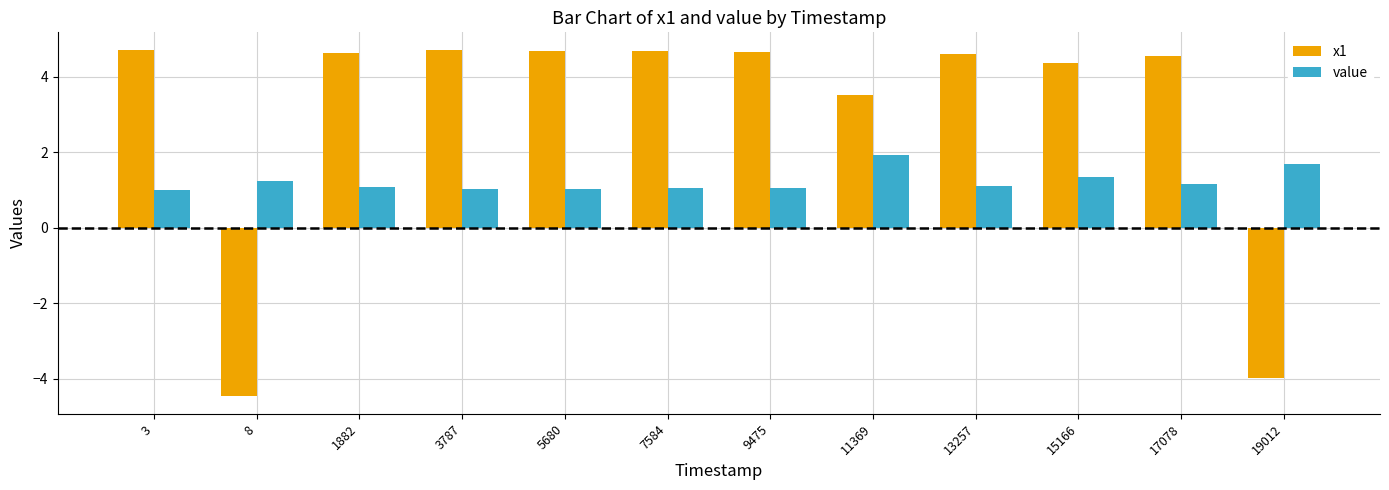

What is the total value across all series at 13257?

5.7